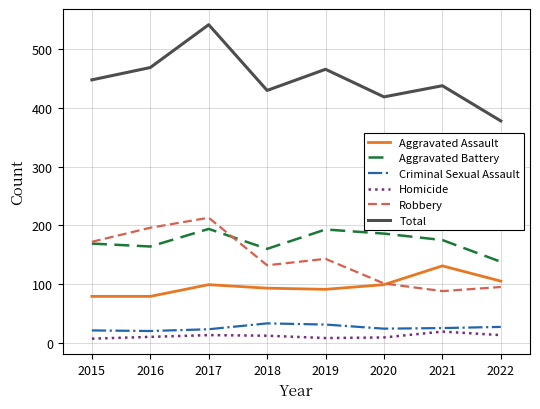

At which category does the chart reach its peak across all series?

2017